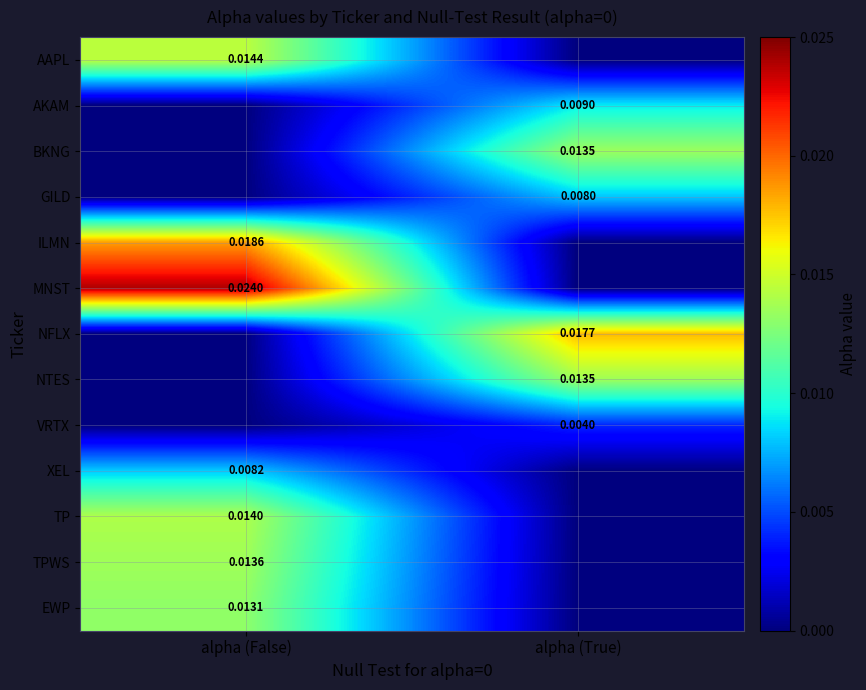

Is the value of TPWS at alpha (False) greater than the value of BKNG at alpha (True)?

Yes